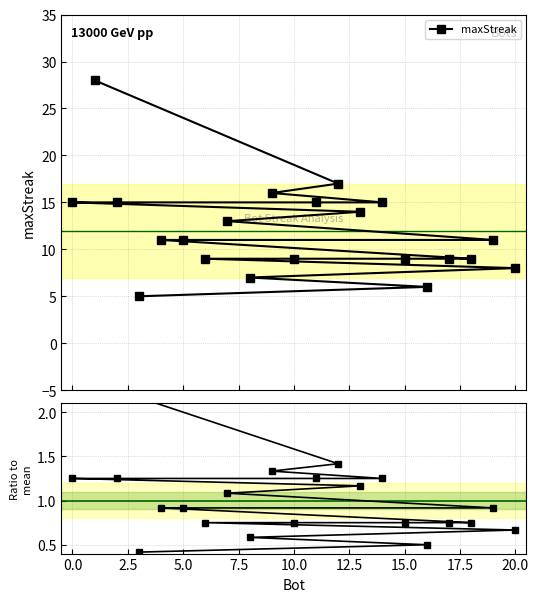

At how many categories does at least one series exceed 8?

17